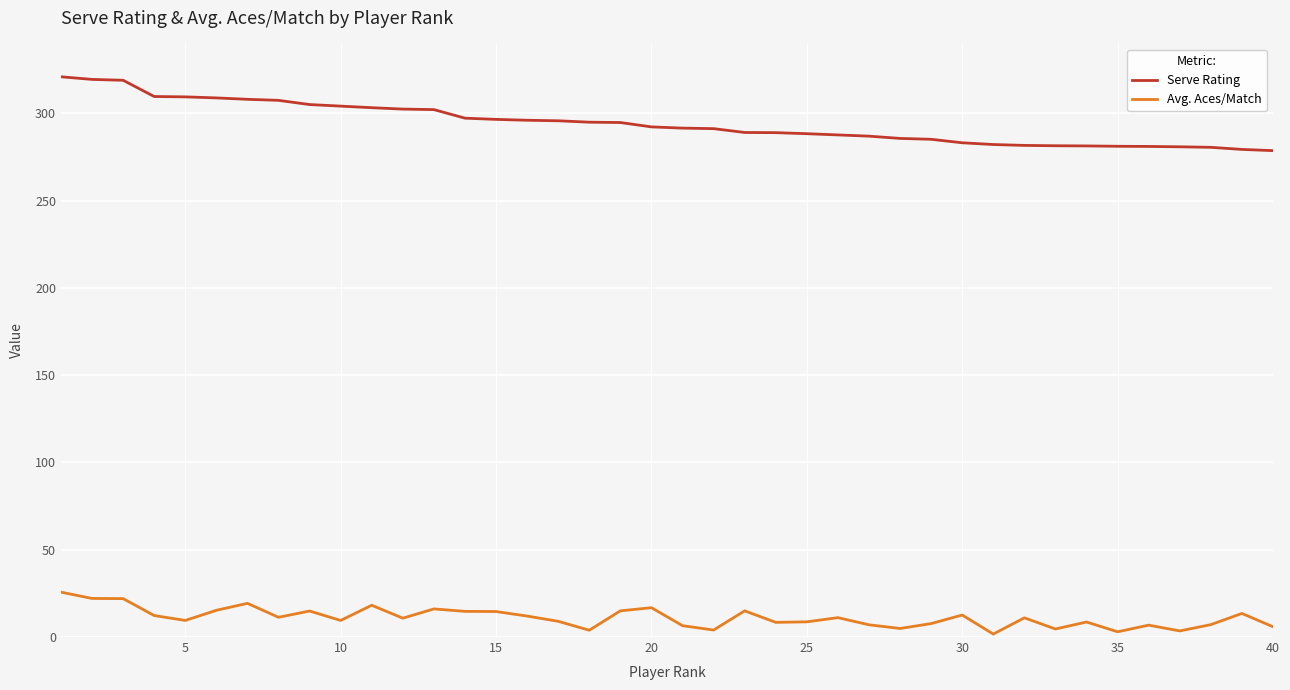

What is the difference between the second highest and second lowest values in the Serve Rating series?

40.1